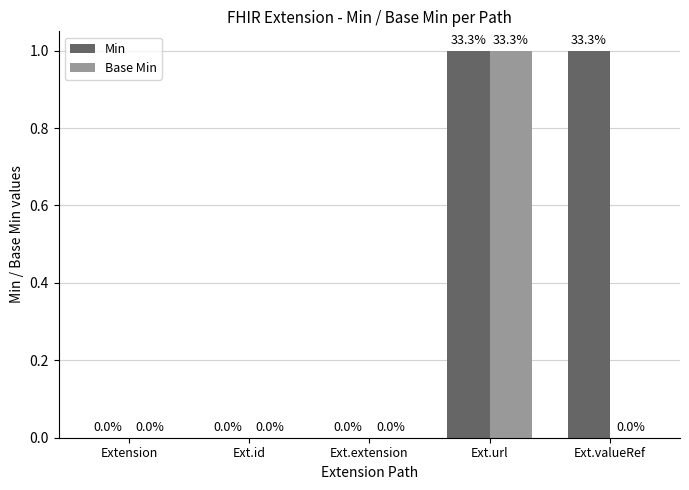

Count the number of categories in the chart.

5